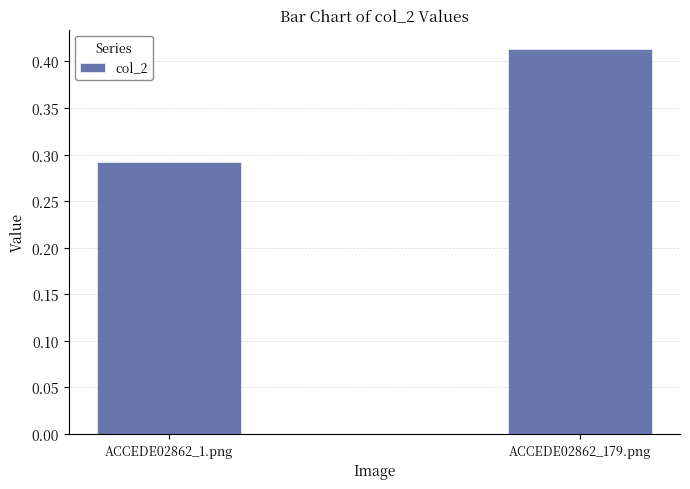

How many distinct data groups are displayed?

1